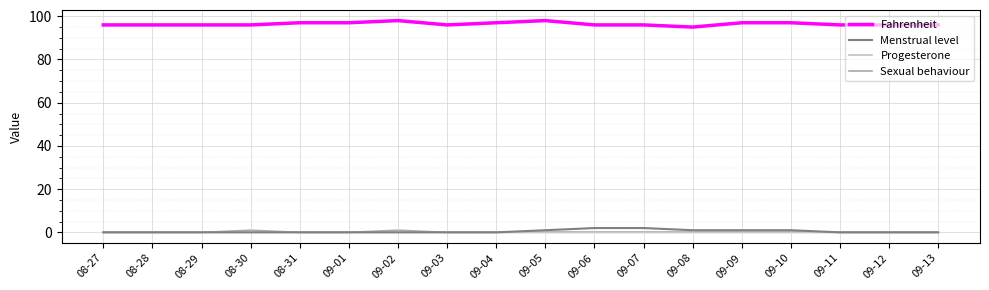

How many lines are shown in the chart?

4